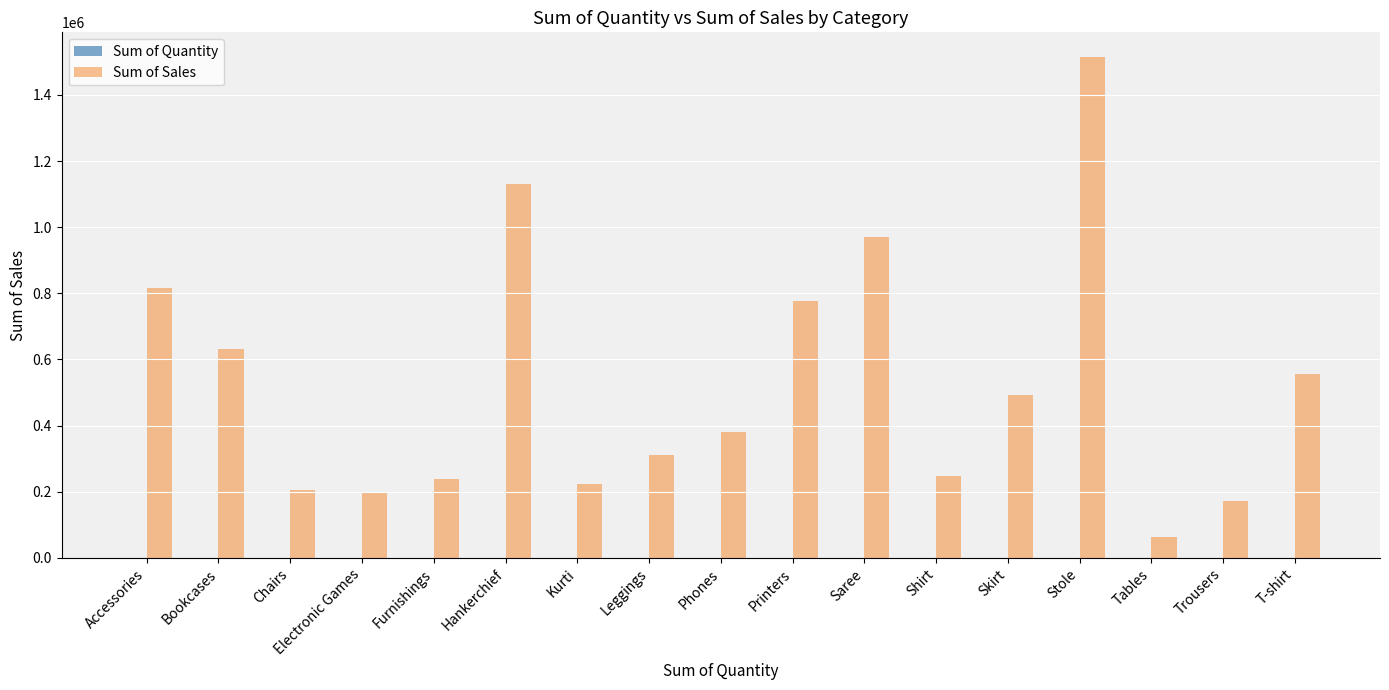

Which series has the largest total across all categories?

Sum of Sales